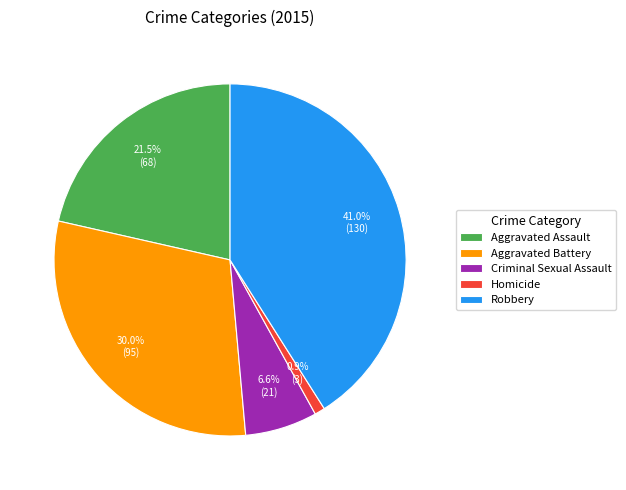

True or false: Criminal Sexual Assault accounts for 1% of the total.

False